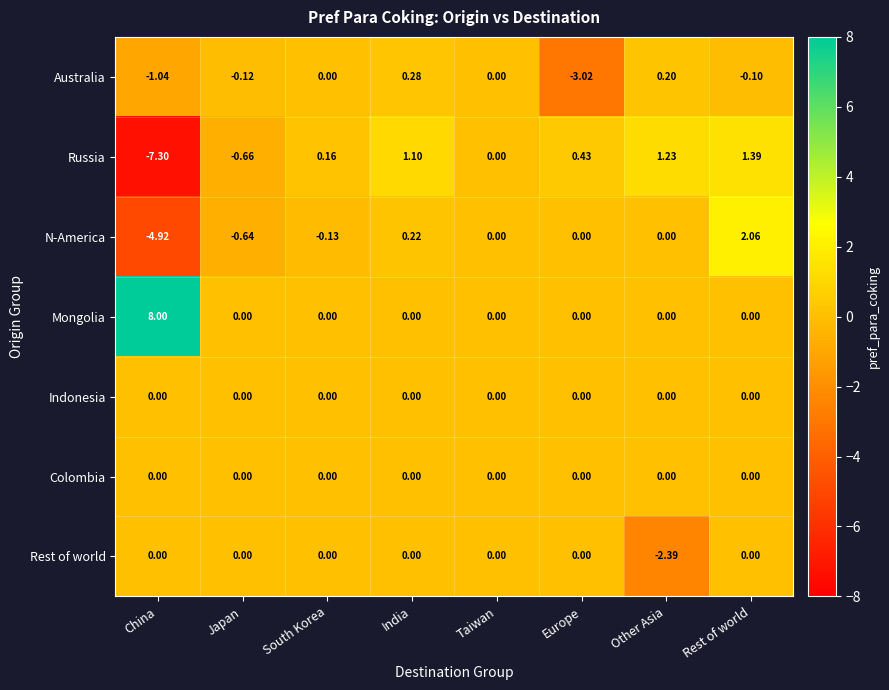

Rank the categories by Russia value from lowest to highest.

China, Japan, Taiwan, South Korea, Europe, India, Other Asia, Rest of world